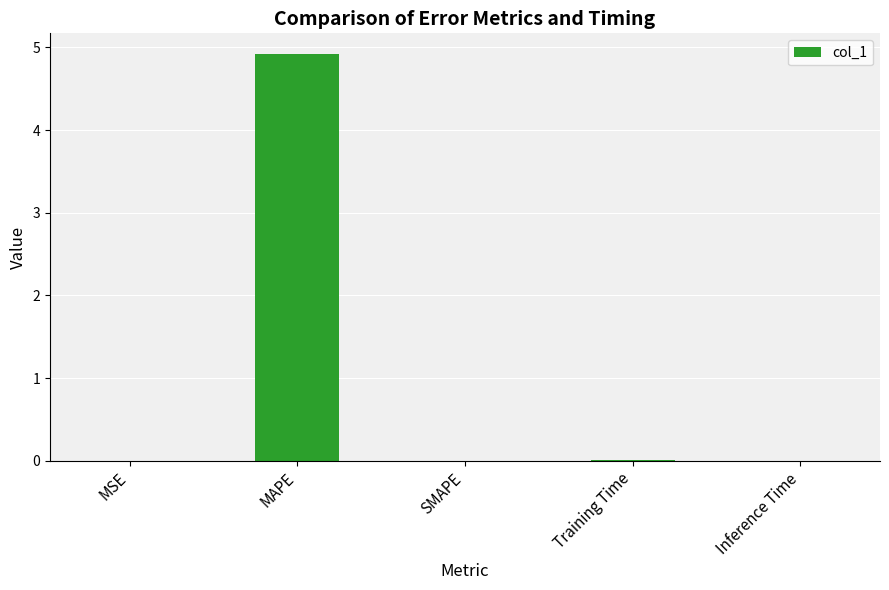

Is it true that the value at MAPE is 4.9?

True